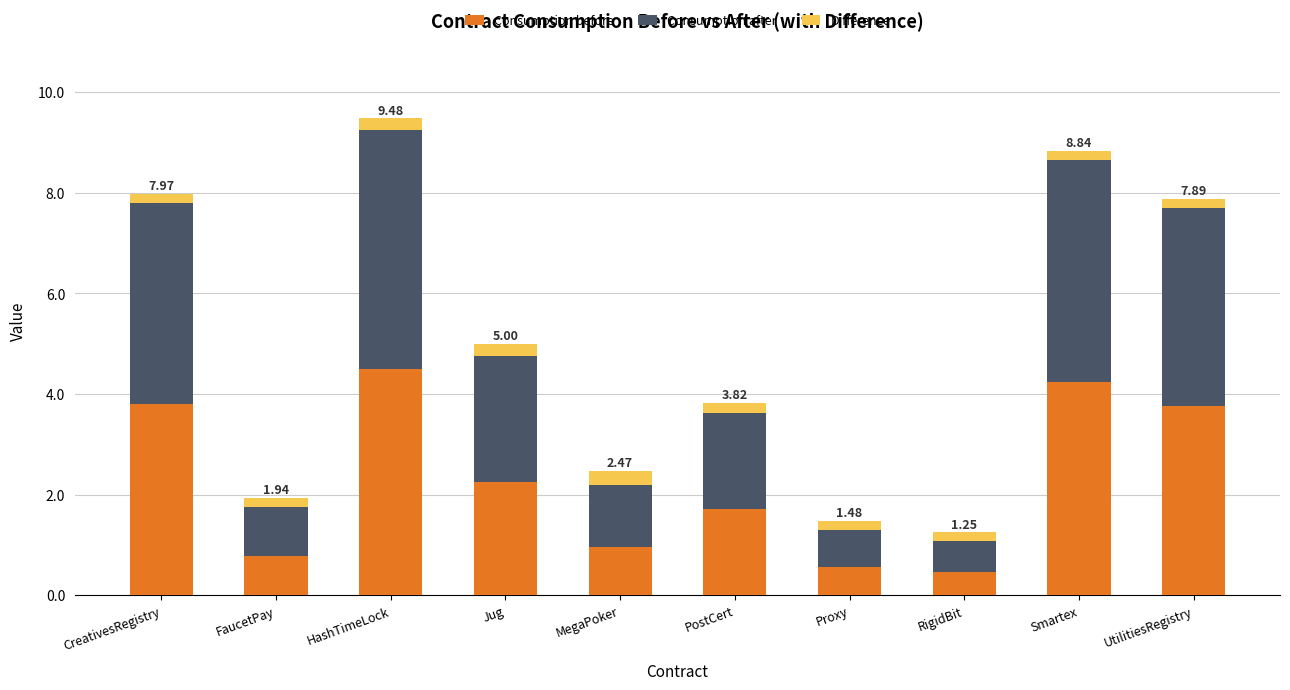

What are all the series names shown in the legend?

Consumption before, Consumption after, Difference